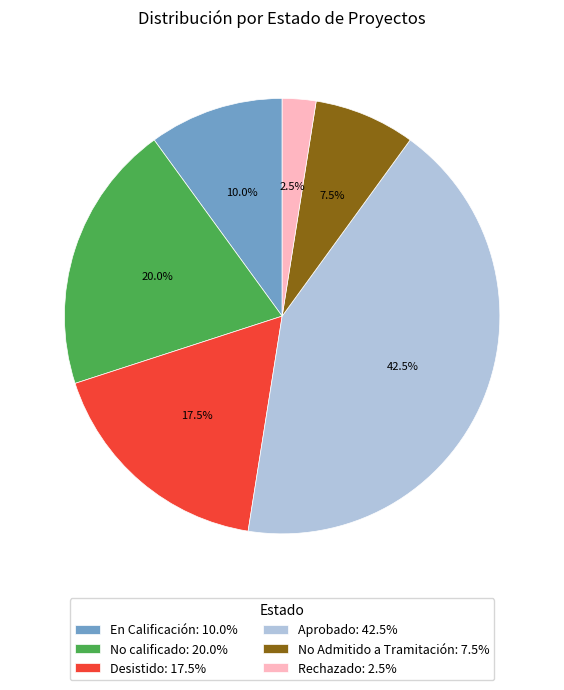

To the nearest percent, what percentage of the pie is En Calificación?

10%